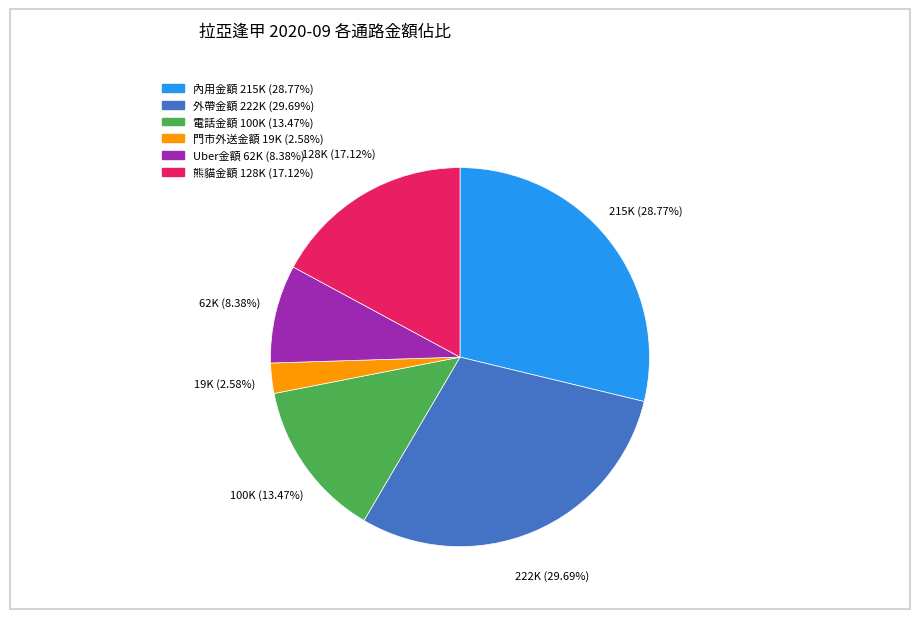

Rank the categories by value from highest to lowest.

外帶金額, 內用金額, 熊貓金額, 電話金額, Uber金額, 門市外送金額